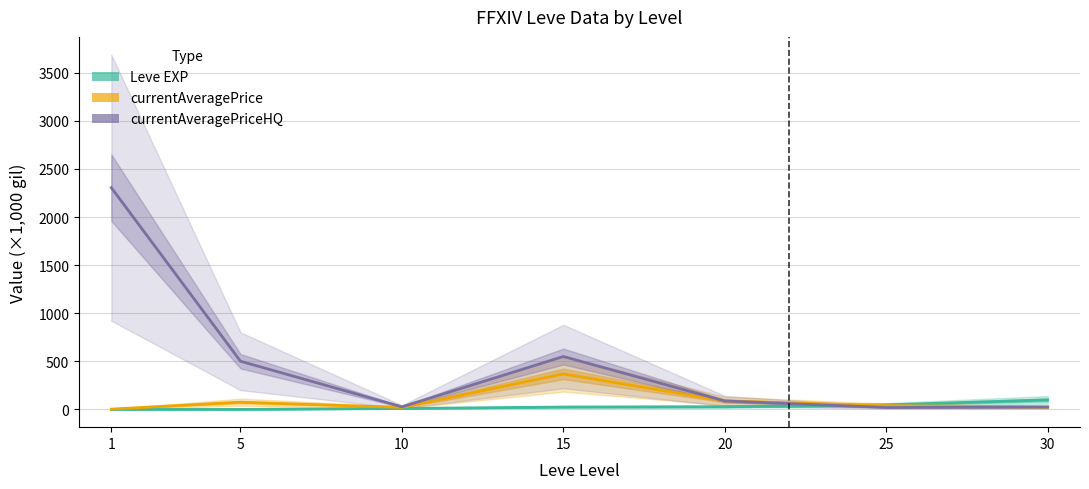

Reading right to left, list all the values displayed in this chart.

Leve EXP: 30=99.2	25=47.2	20=28.0	15=24.8	10=10.0	5=0.0	1=0.0
currentAveragePrice: 30=25.0	25=40.0	20=87.9	15=369.3	10=20.9	5=75.0	1=3.3
currentAveragePriceHQ: 30=25.0	25=20.0	20=87.9	15=550.0	10=27.0	5=501.0	1=2305.3